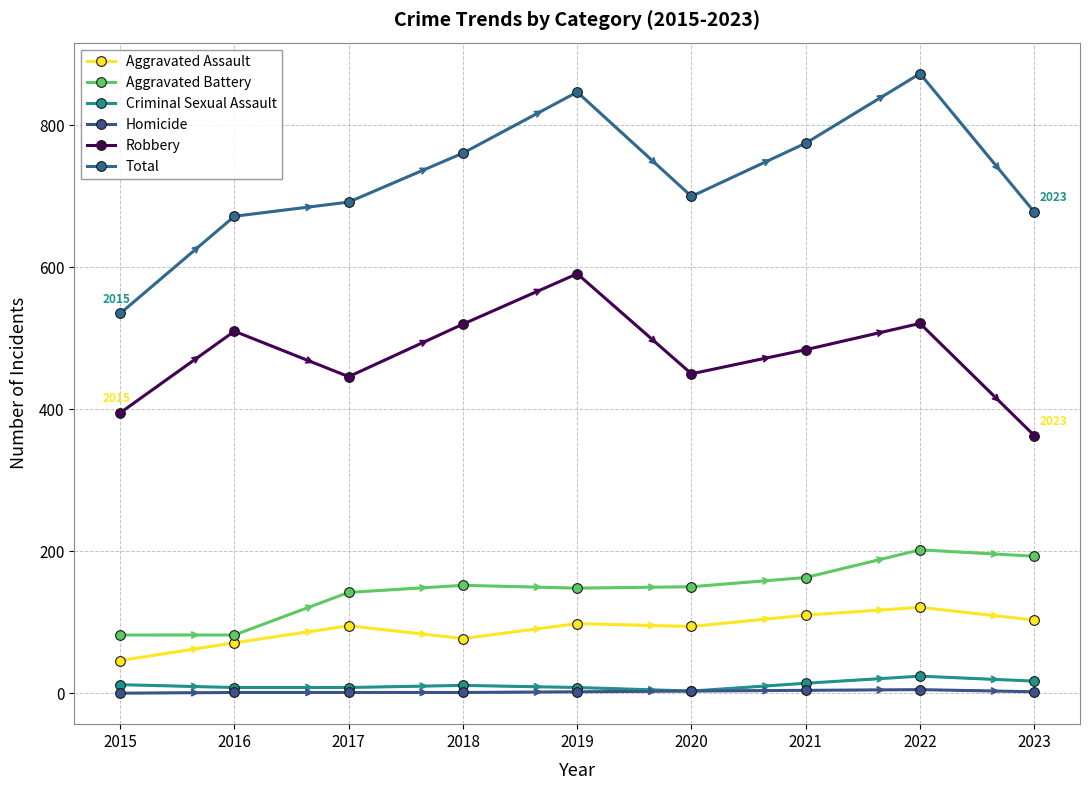

What value does the Robbery series have at 2019, to the nearest 5?

590